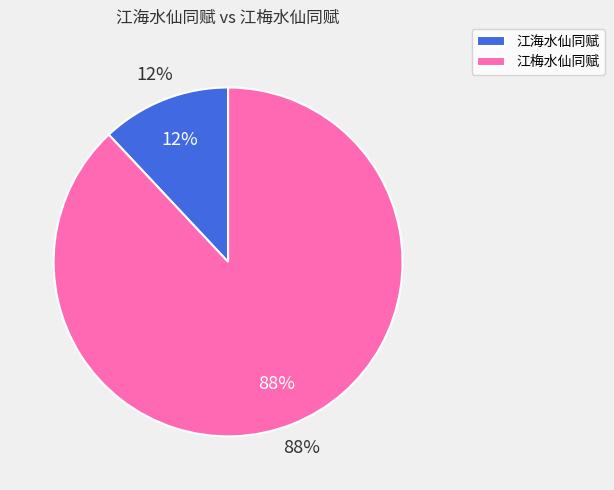

What percentage is NOT represented by 江海水仙同赋?

88.0%